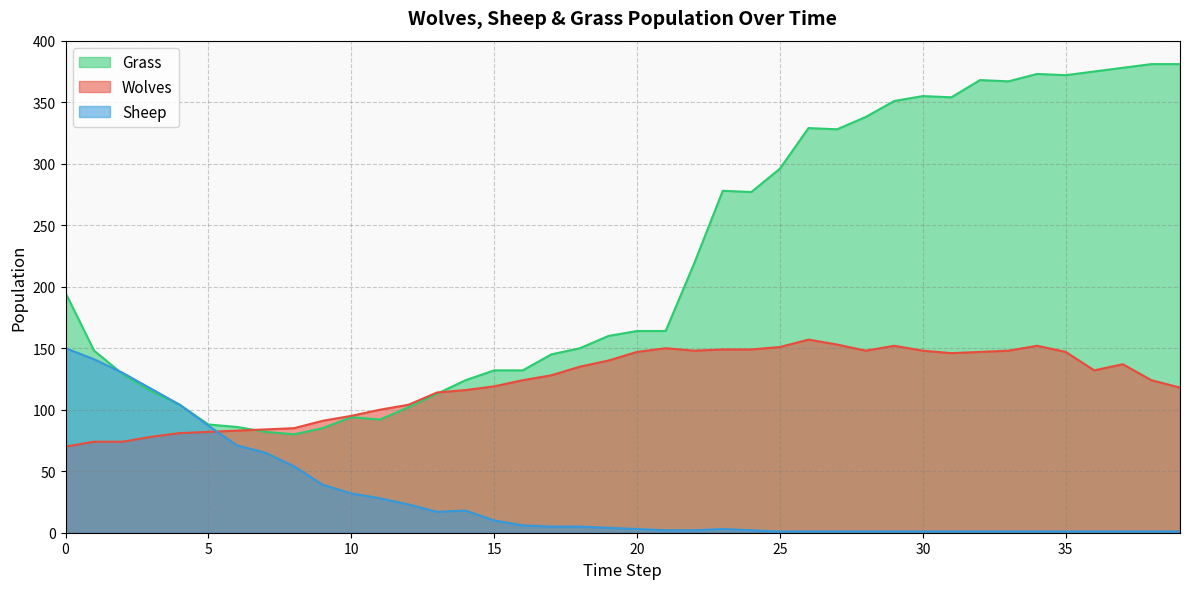

At 19, list the series in order from largest to smallest.

Grass, Wolves, Sheep